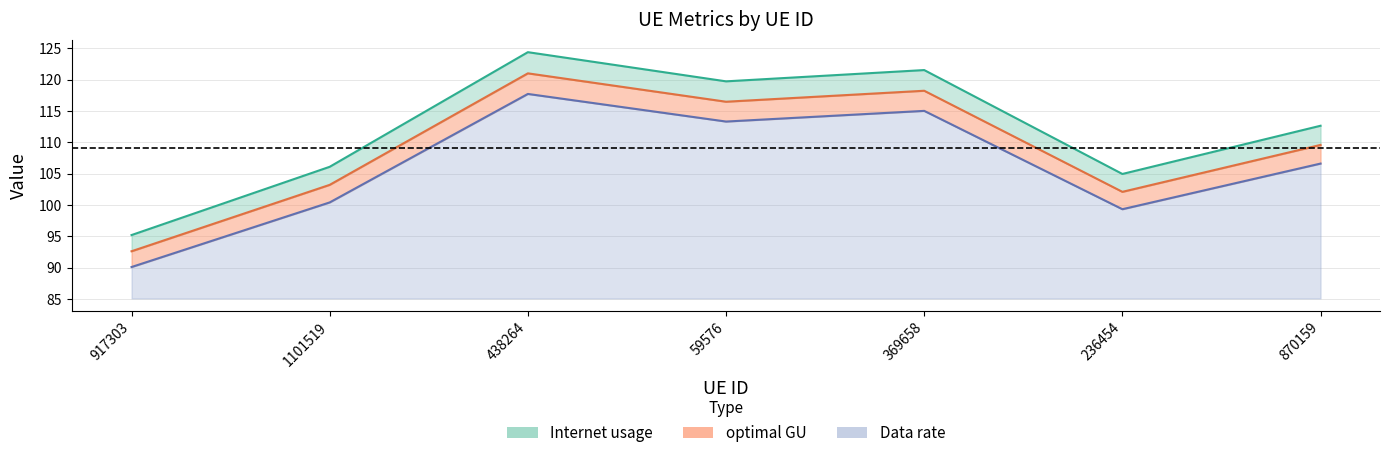

What is the spread (max minus min) of values at 1101519?

5.7